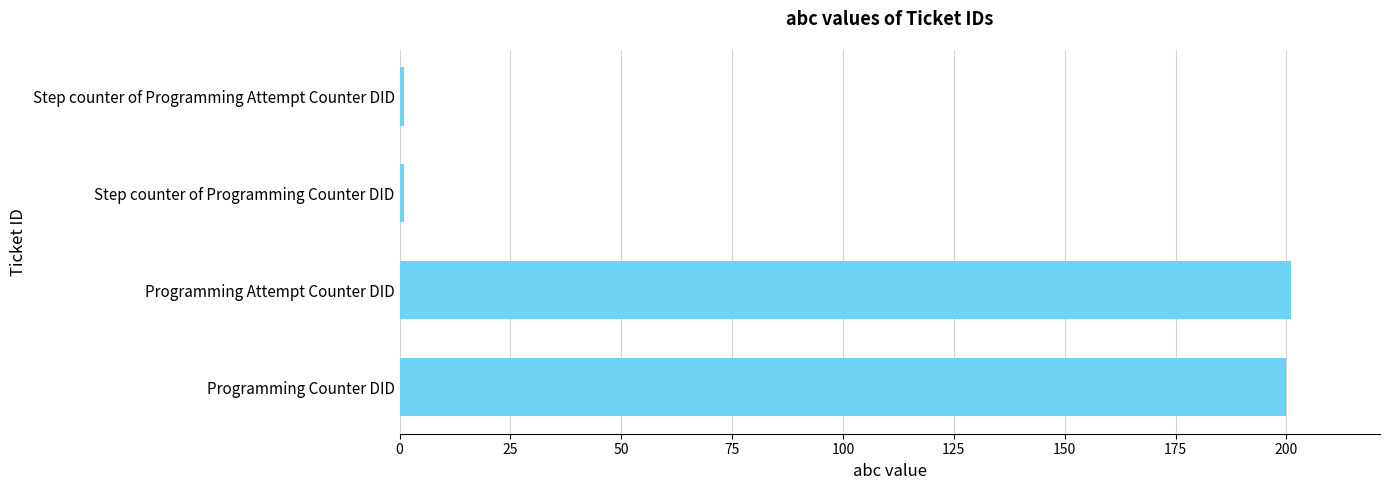

Between Step counter of Programming Attempt Counter DID and Programming Attempt Counter DID, which is larger?

Programming Attempt Counter DID